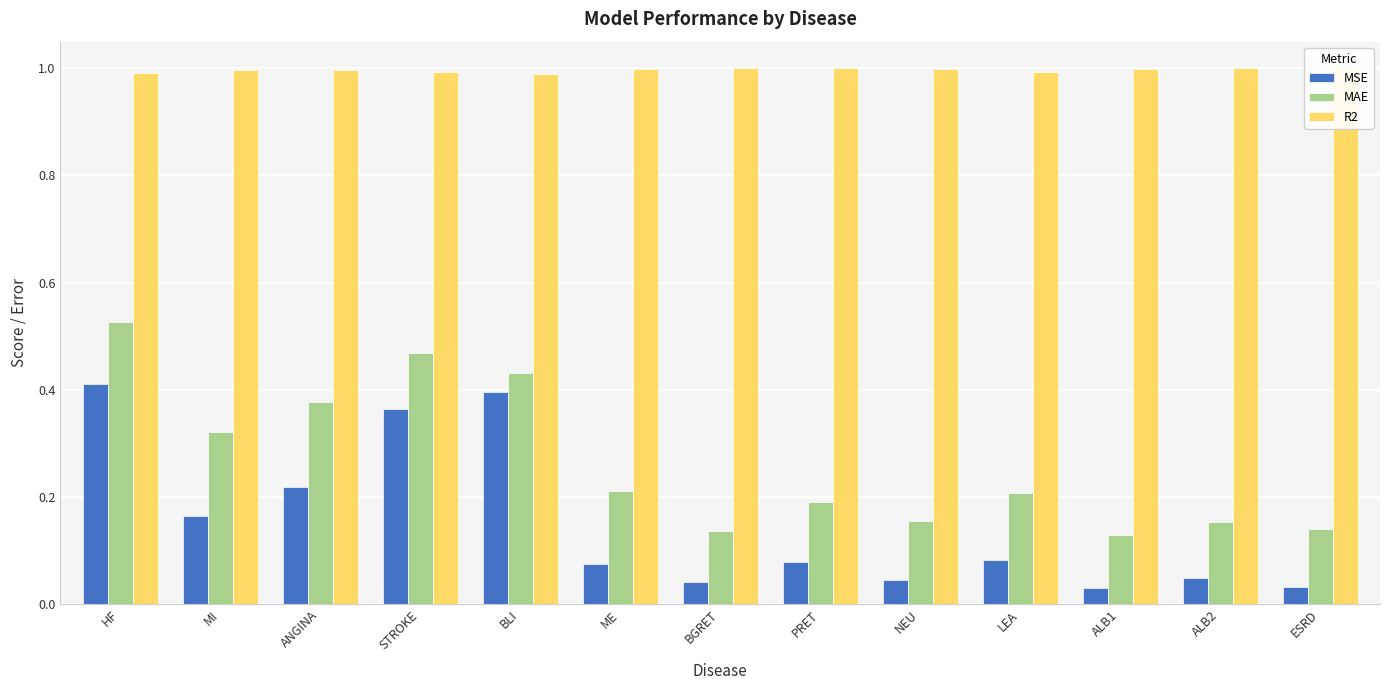

Rank the series by their maximum value, from lowest to highest.

MSE, MAE, R2